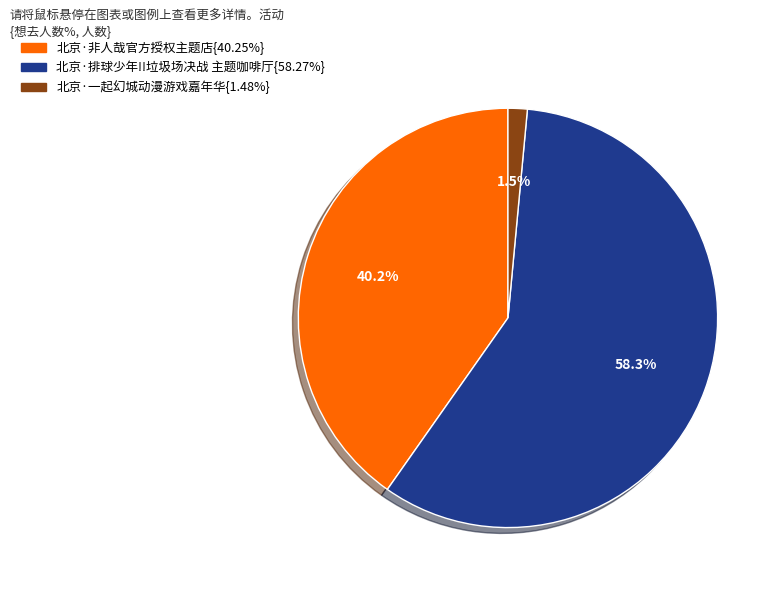

How many segments does this pie chart have?

3